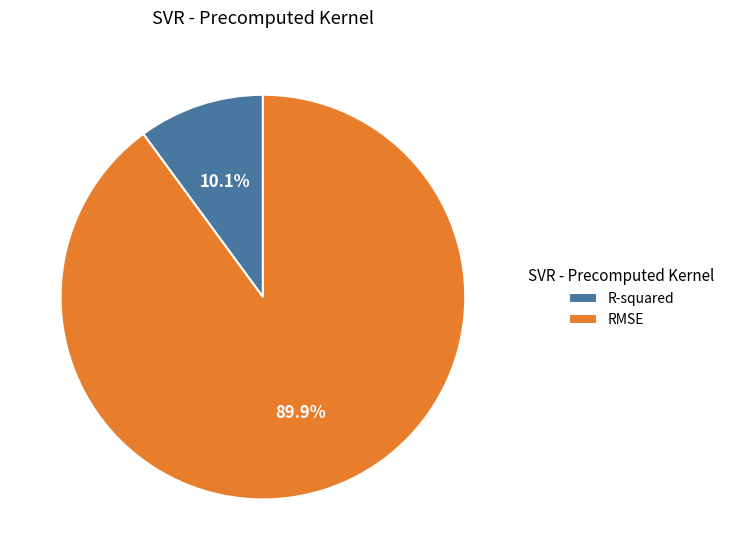

How many segments does this pie chart have?

2